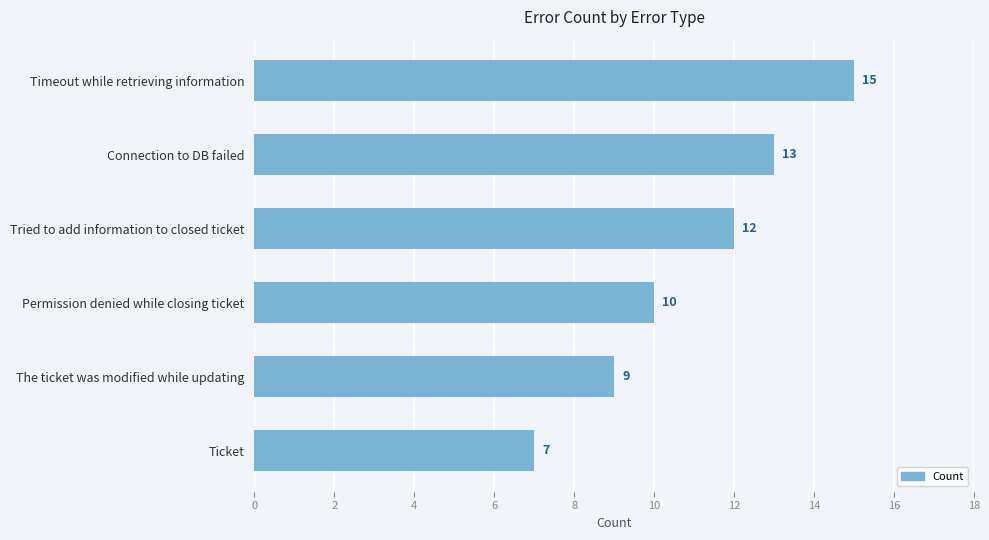

Count the number of categories in the chart.

6